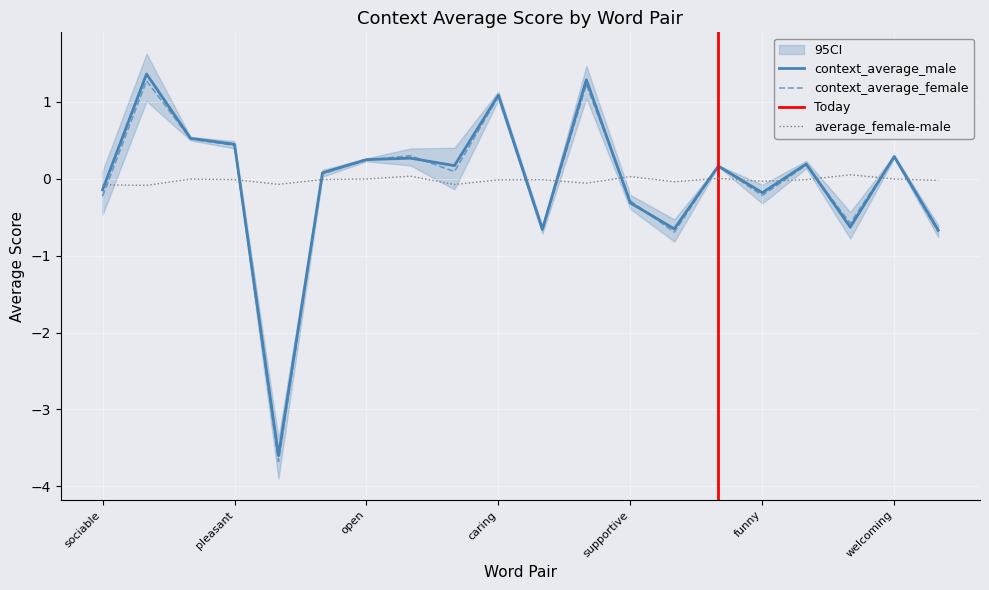

What is the maximum value for context_average_male?

1.4